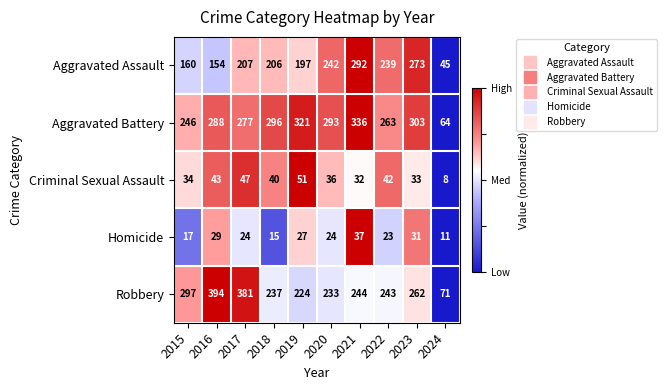

What is the greatest value displayed?

394